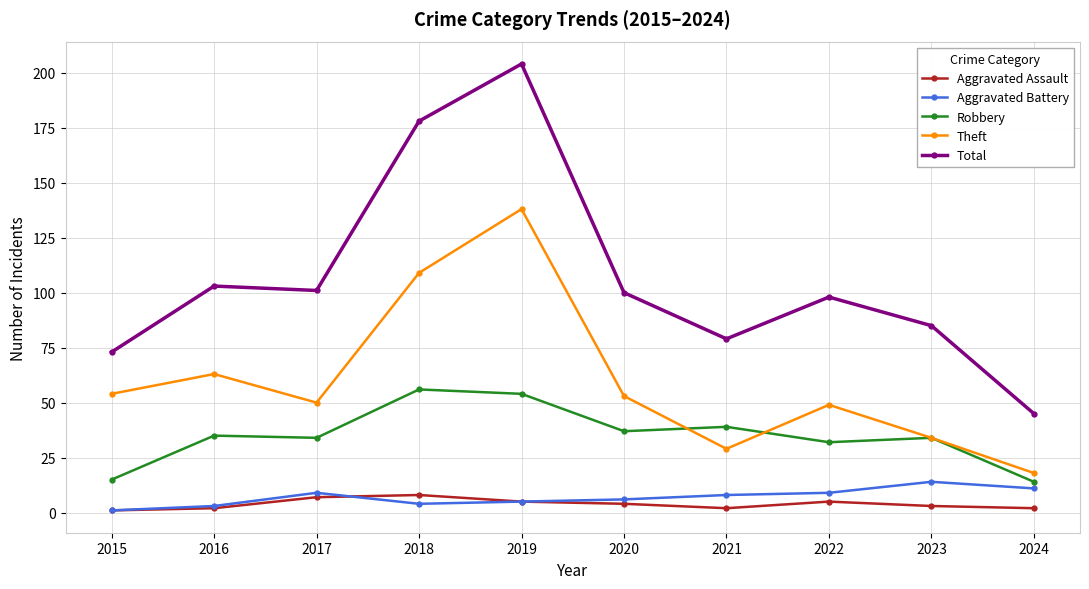

What is the smallest value displayed?

1